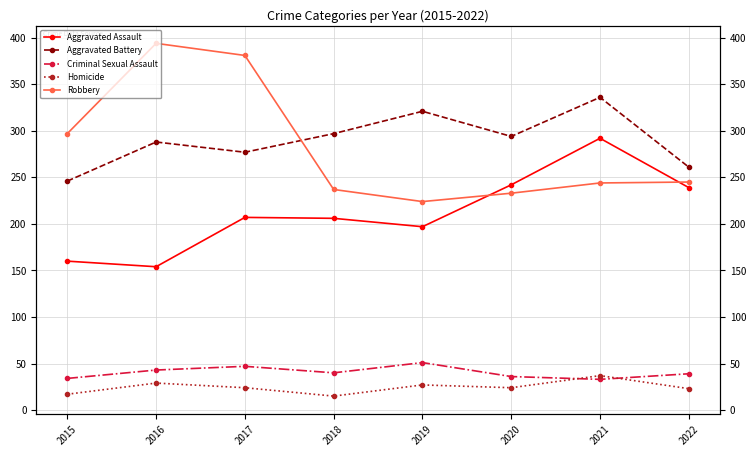

Is the value of Robbery at 2020 greater than the value of Aggravated Assault at 2021?

No